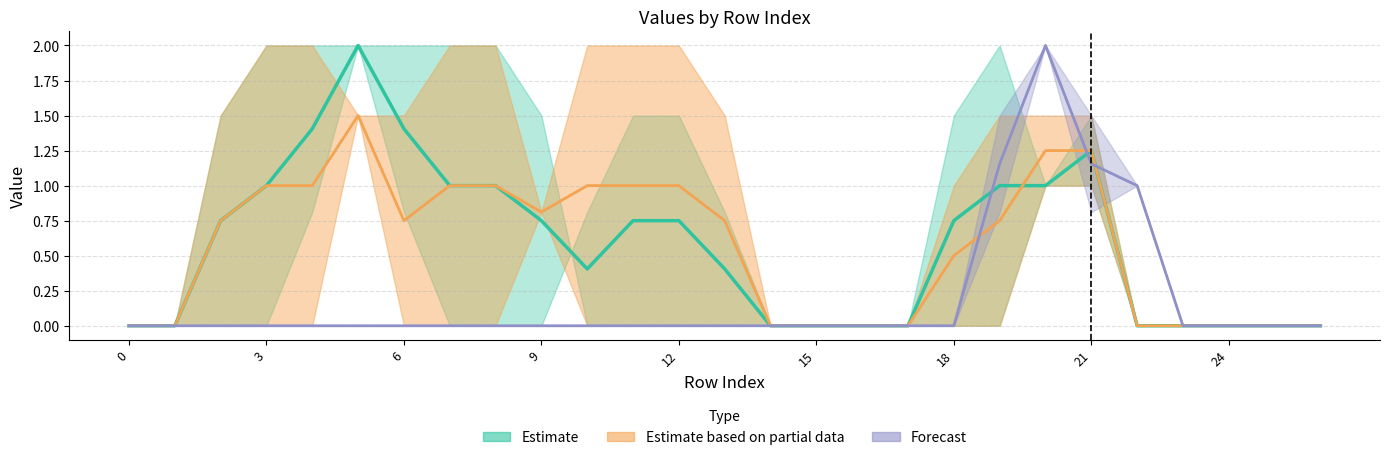

Reading left to right, extract all data points from this chart.

col_6: 0.0	0.0	0.0	0.0	0.0	0.0	0.0	0.0	0.0	0.0	0.0	0.0	0.0	0.0	0.0	0.0	0.0	0.0	0.0	1.5	2.0	0.8	1.0	0.0	0.0	0.0	0.0
col_7: 0.0	0.0	0.0	0.0	0.0	0.0	0.0	0.0	0.0	0.0	0.0	0.0	0.0	0.0	0.0	0.0	0.0	0.0	0.0	0.8	2.0	1.5	1.0	0.0	0.0	0.0	0.0
col_9: 0.0	0.0	0.0	0.0	0.8	2.0	2.0	2.0	2.0	1.5	0.0	0.0	0.0	0.0	0.0	0.0	0.0	0.0	1.5	2.0	1.0	1.0	0.0	0.0	0.0	0.0	0.0
col_10: 0.0	0.0	0.0	0.0	0.0	1.5	1.5	2.0	2.0	0.8	0.0	0.0	0.0	0.0	0.0	0.0	0.0	0.0	1.0	1.5	1.5	1.5	0.0	0.0	0.0	0.0	0.0
col_13: 0.0	0.0	1.5	2.0	2.0	2.0	0.8	0.0	0.0	0.0	0.8	1.5	1.5	0.8	0.0	0.0	0.0	0.0	0.0	0.0	1.0	1.5	0.0	0.0	0.0	0.0	0.0
col_14: 0.0	0.0	1.5	2.0	2.0	1.5	0.0	0.0	0.0	0.8	2.0	2.0	2.0	1.5	0.0	0.0	0.0	0.0	0.0	0.0	1.0	1.0	0.0	0.0	0.0	0.0	0.0